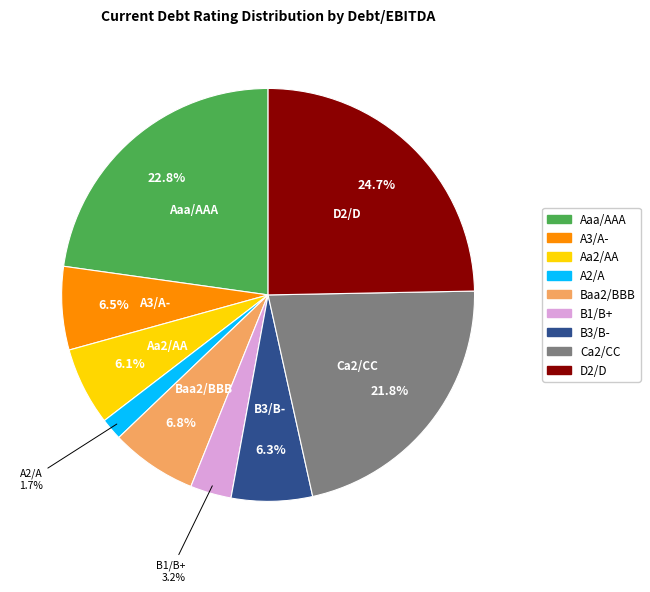

The D2/D slice represents 25% of the pie. True or false?

True